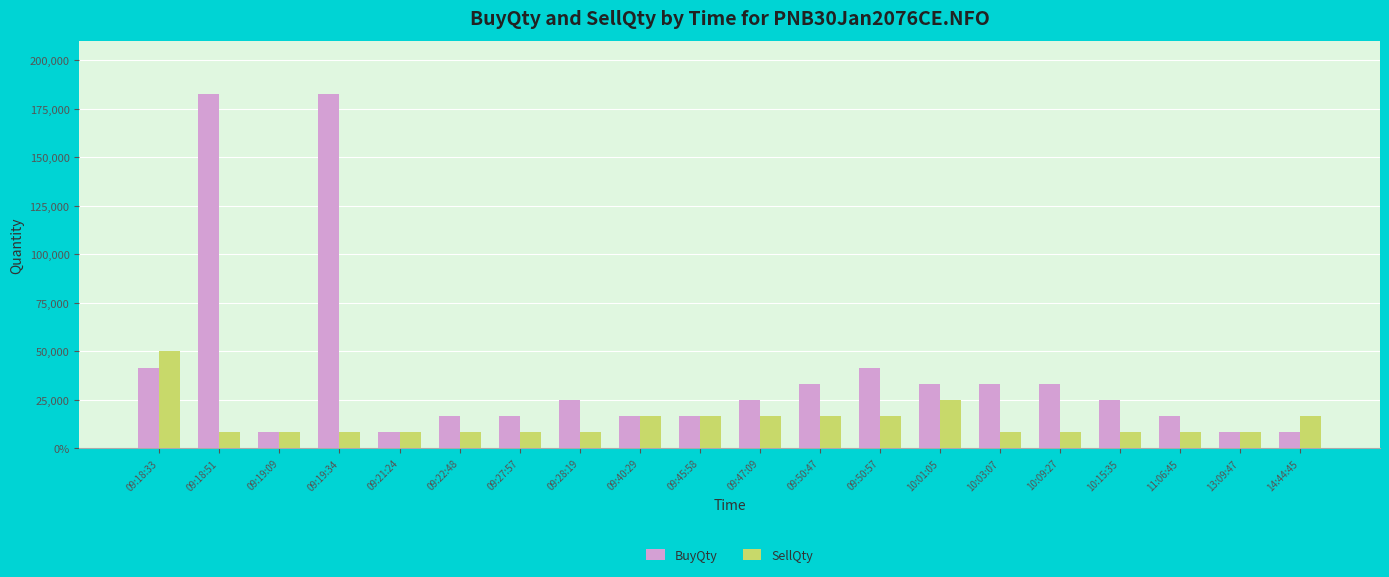

What is the difference between the SellQty values at 11:06:45 and 14:44:45?

8300